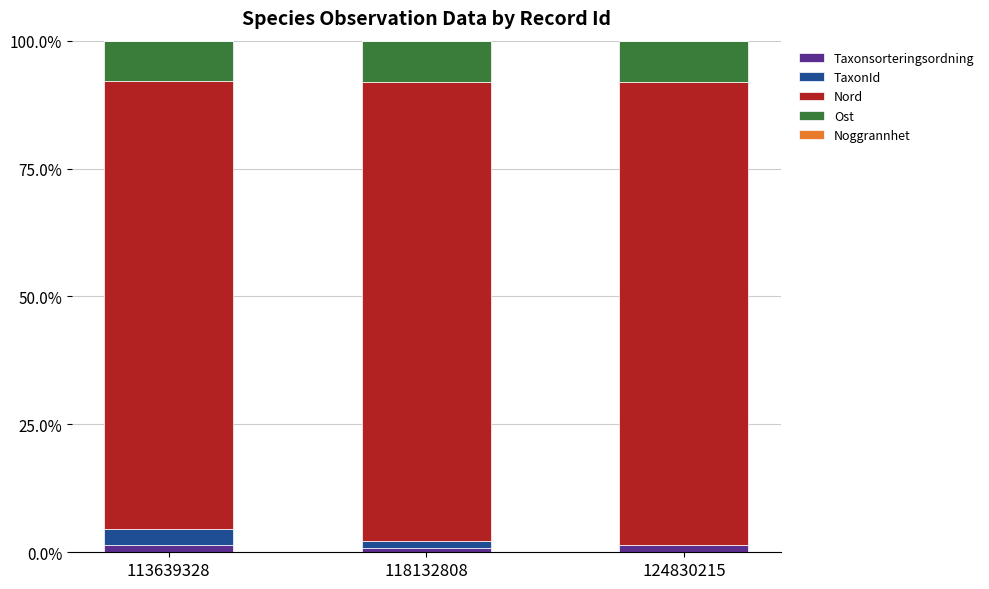

Count the number of categories in the chart.

3